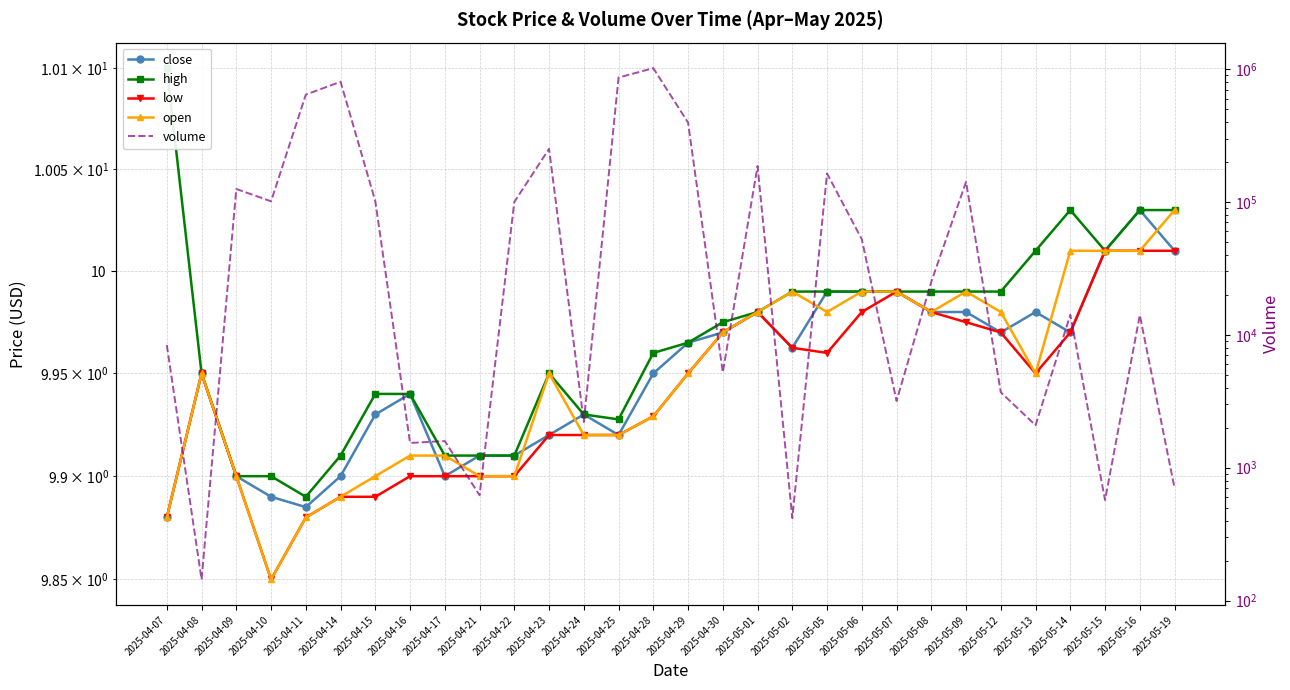

What is the maximum value for open?

10.0